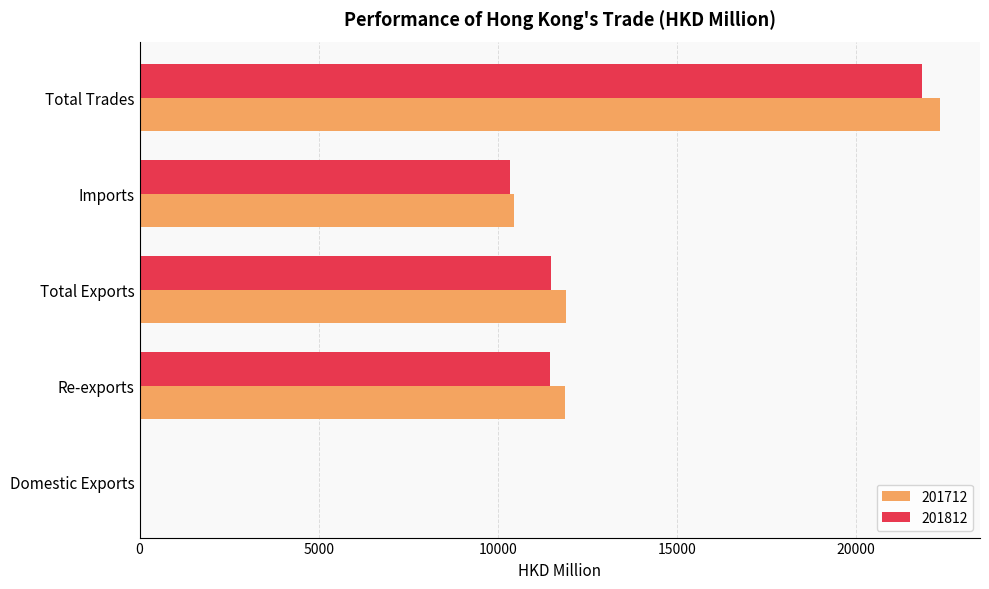

Which series has the largest total across all categories?

201712